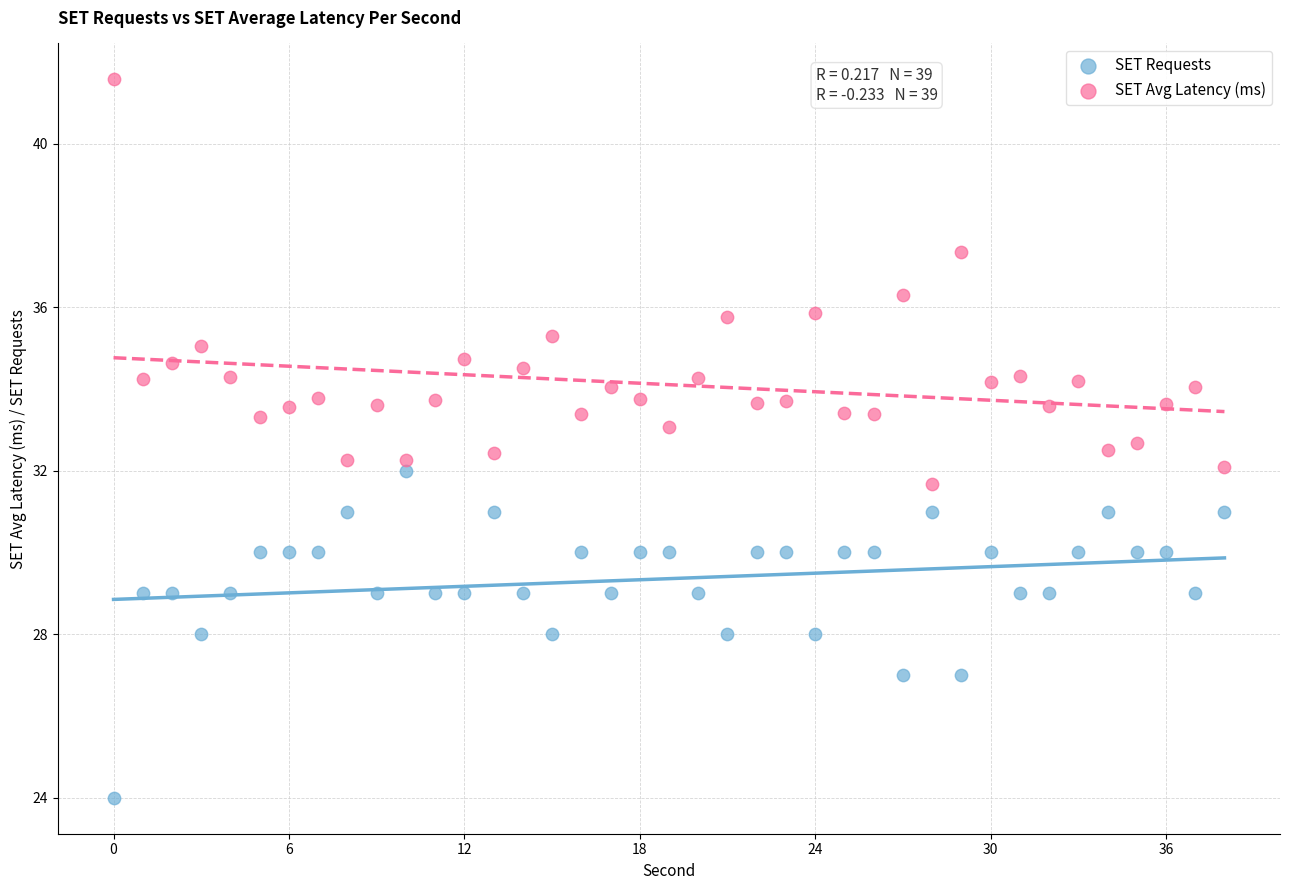

Which series reaches the maximum Y coordinate?

SET Avg Latency (ms)